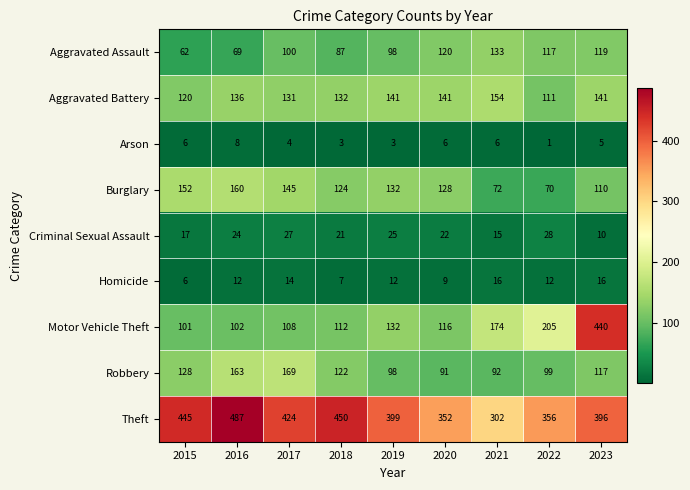

What value does the Theft series have at 2021, to the nearest 10?

300